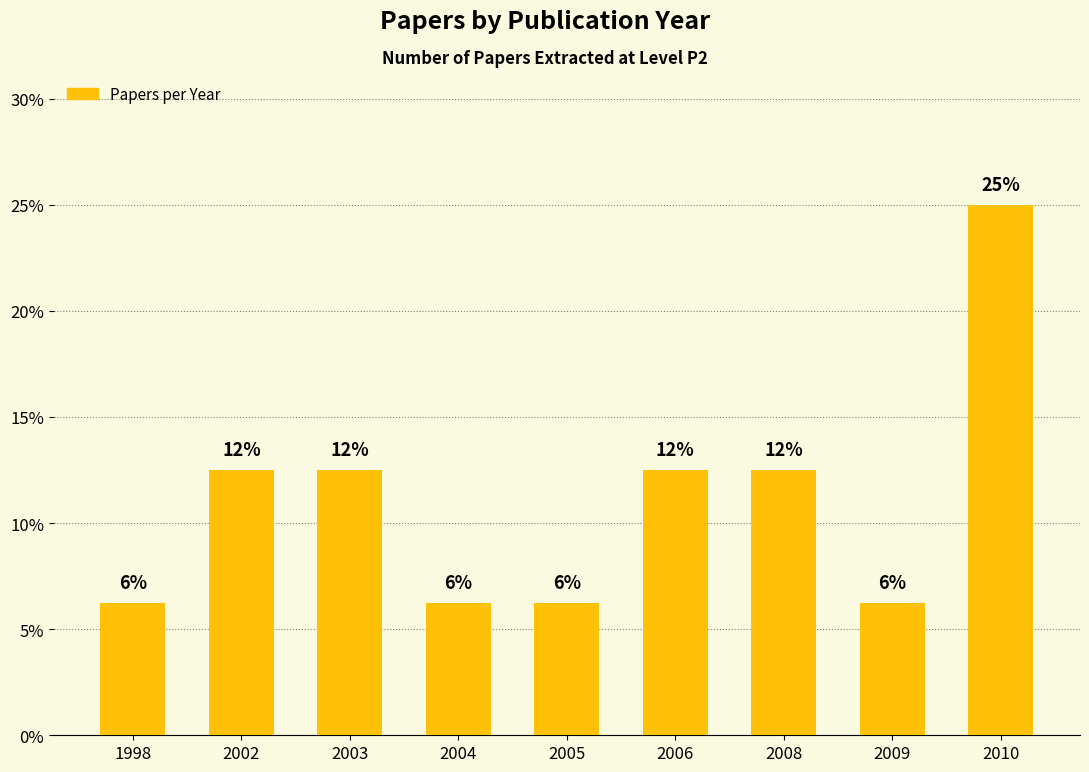

Does the chart contain any negative values?

No